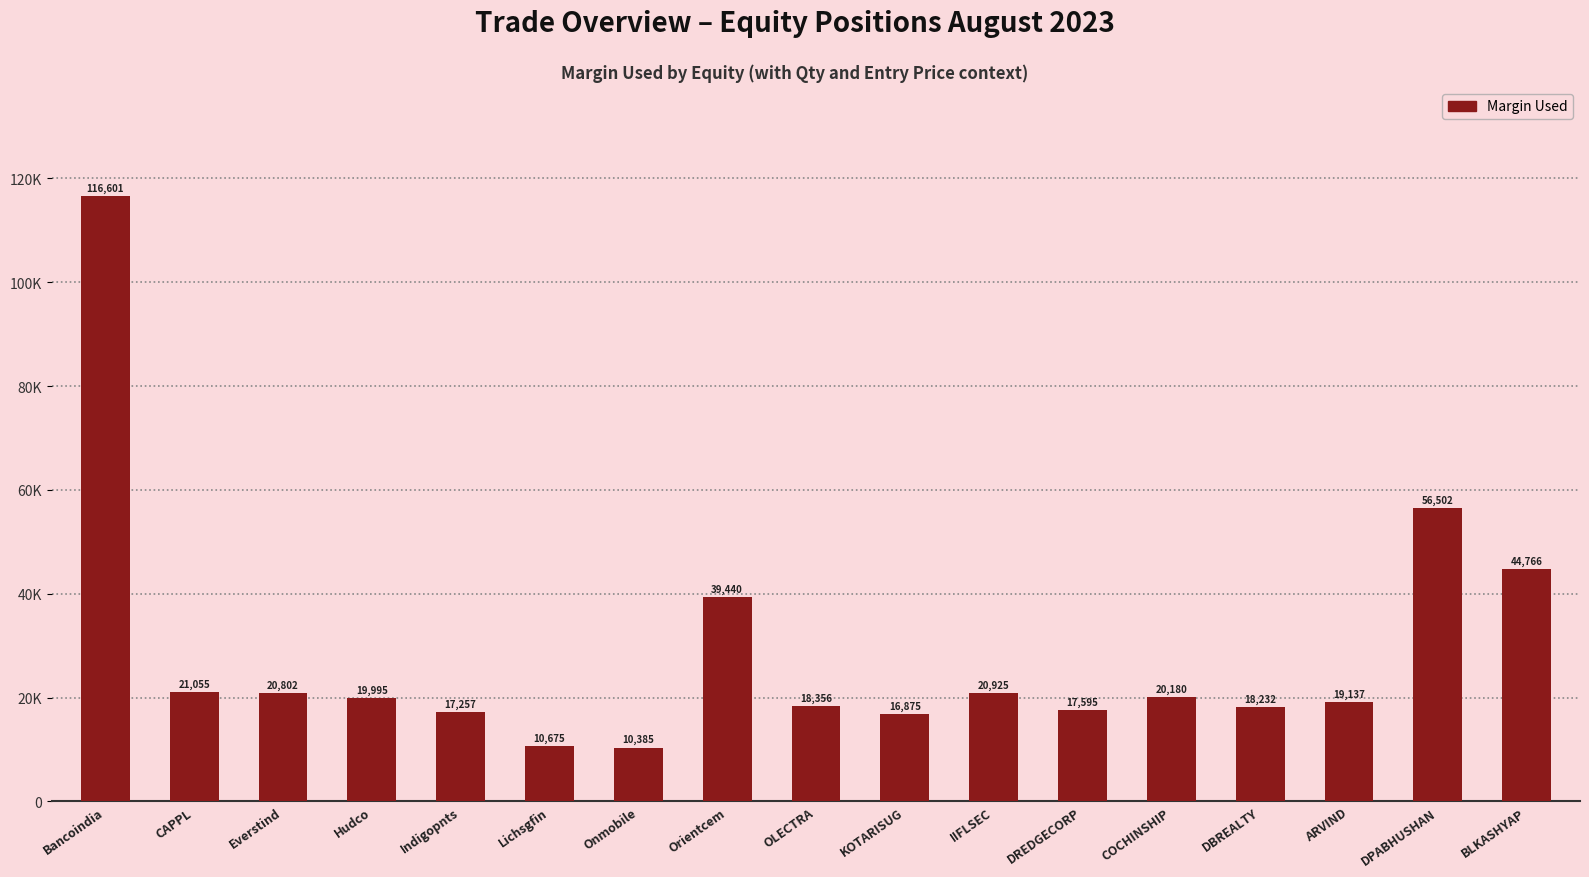

Is it true that the value at BLKASHYAP is 44766.0?

True